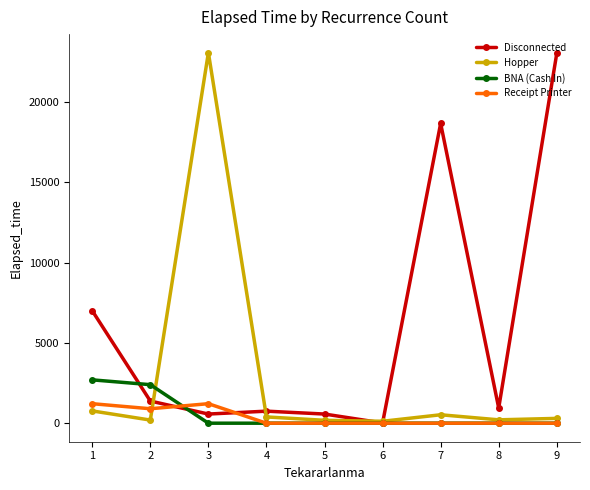

Which series has the largest total across all categories?

Disconnected